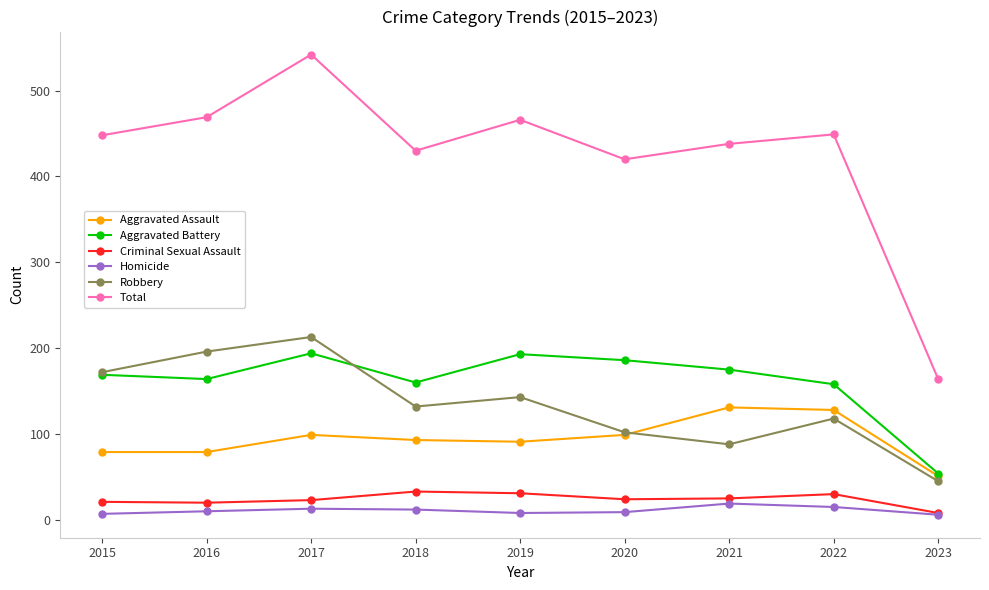

What is the minimum value for Criminal Sexual Assault?

8